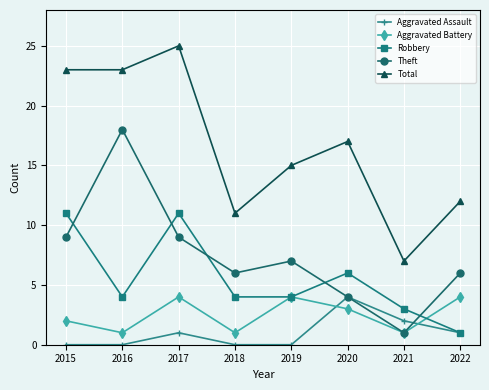

Where do Aggravated Assault and Aggravated Battery first cross each other?

2019 and 2020